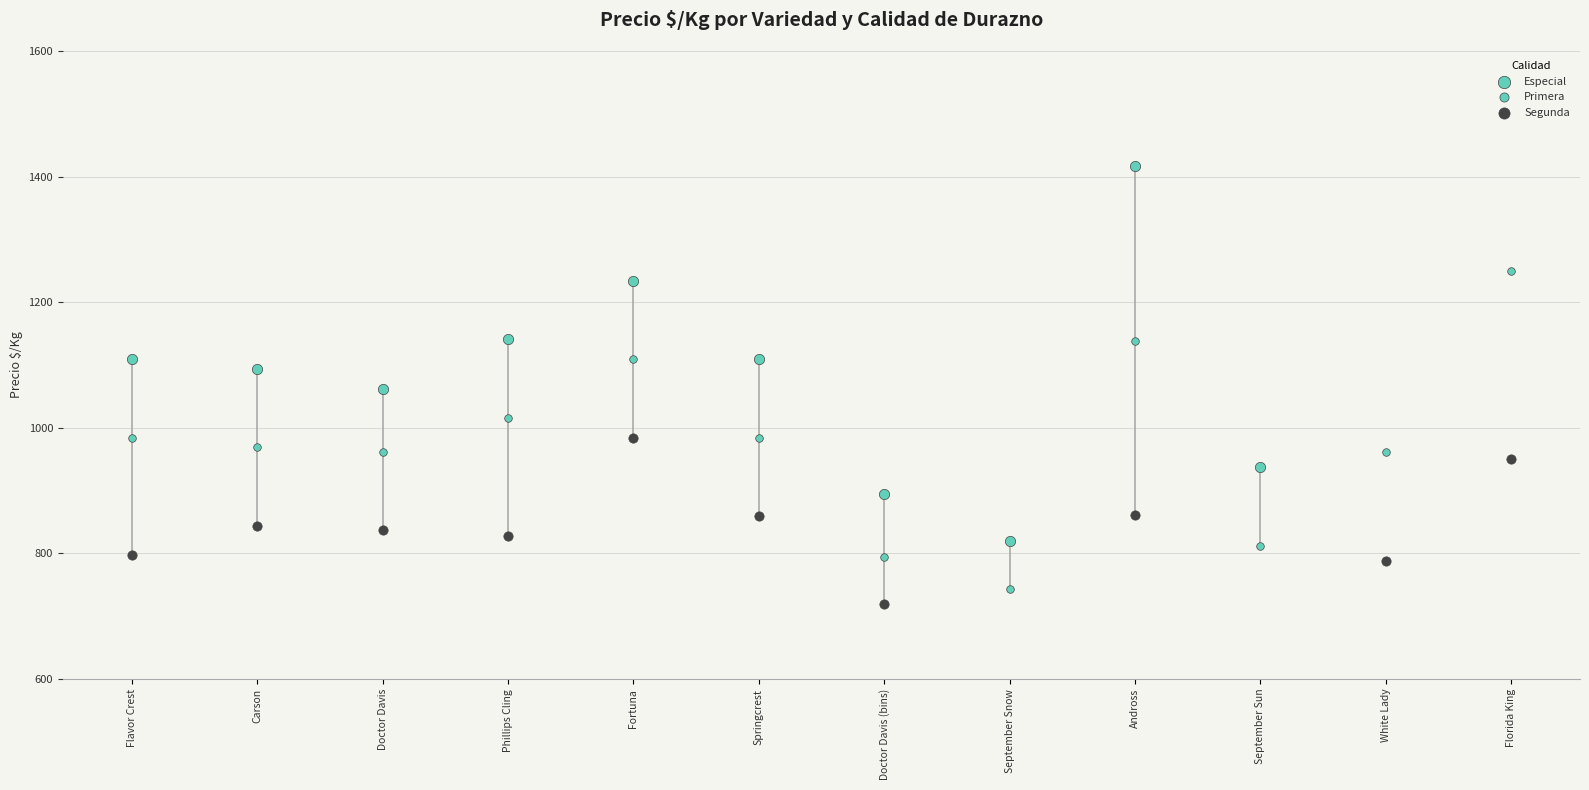

Which series has the widest spread of Y values?

Especial